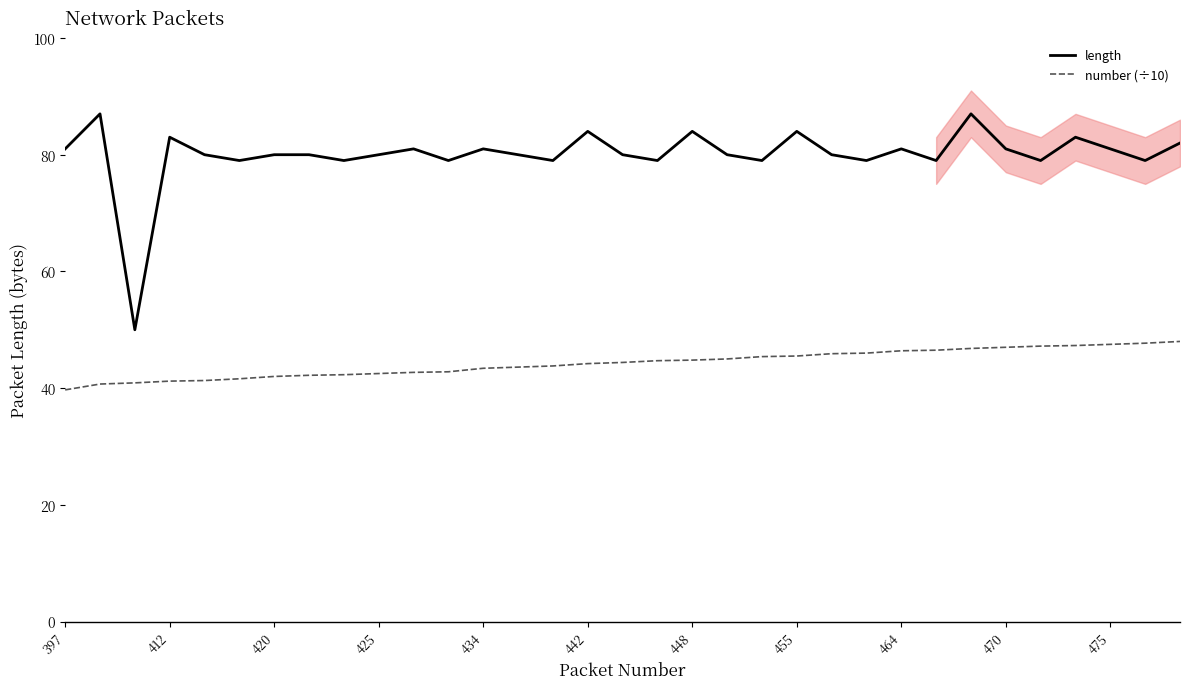

How many distinct data groups are displayed?

2